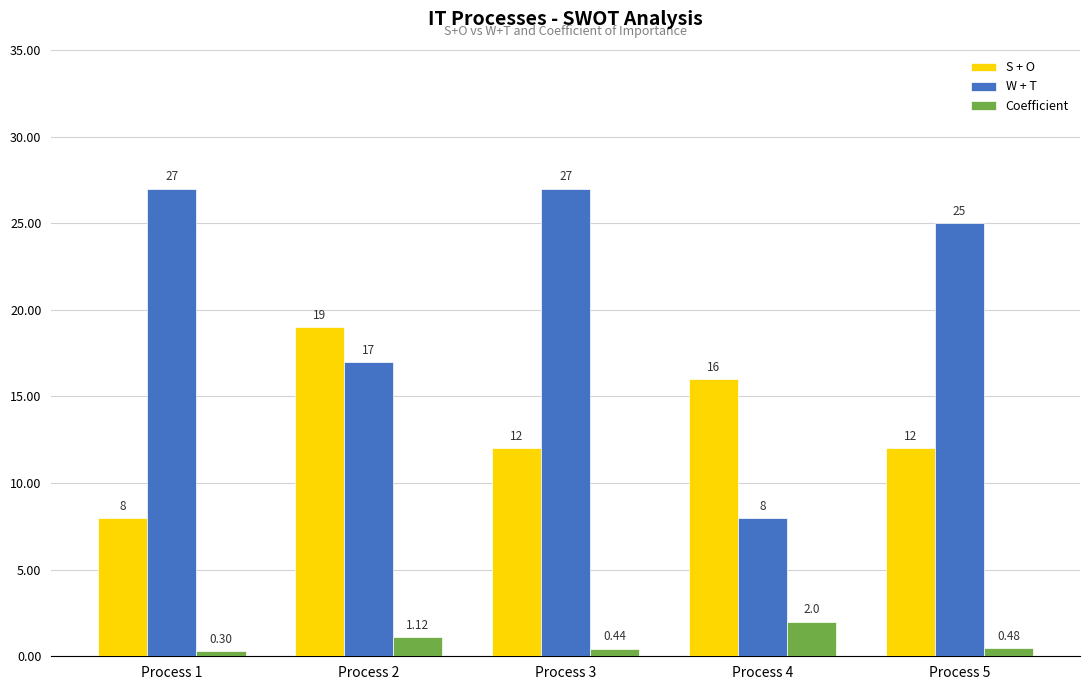

Is the value of W + T at Process 4 greater than the value of S + O at Process 3?

No